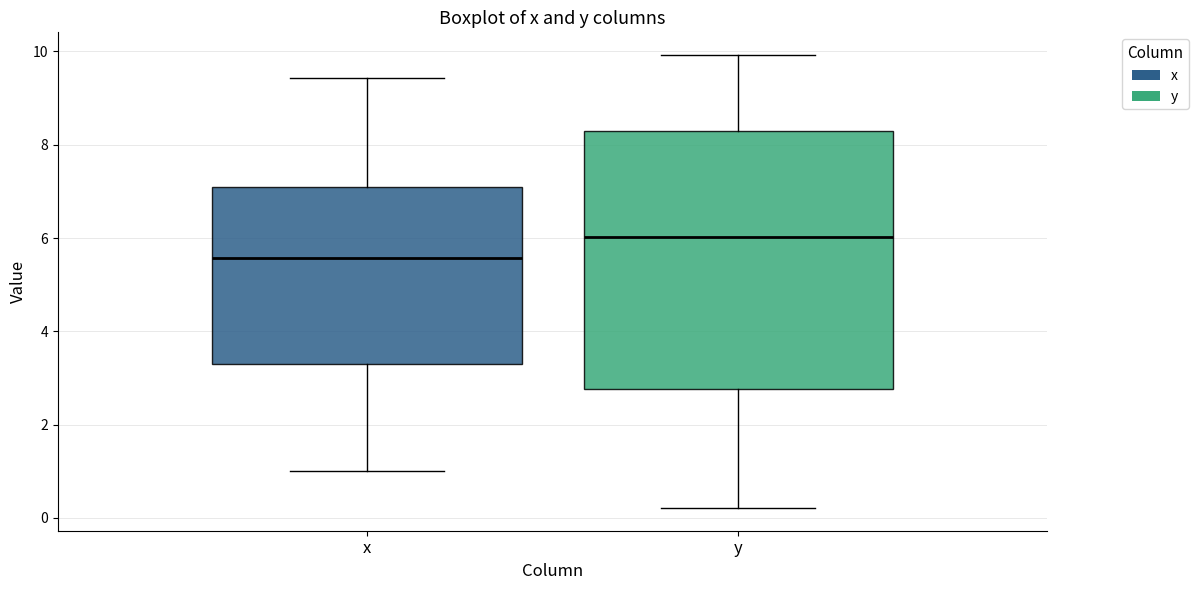

Which box has the highest median line?

y